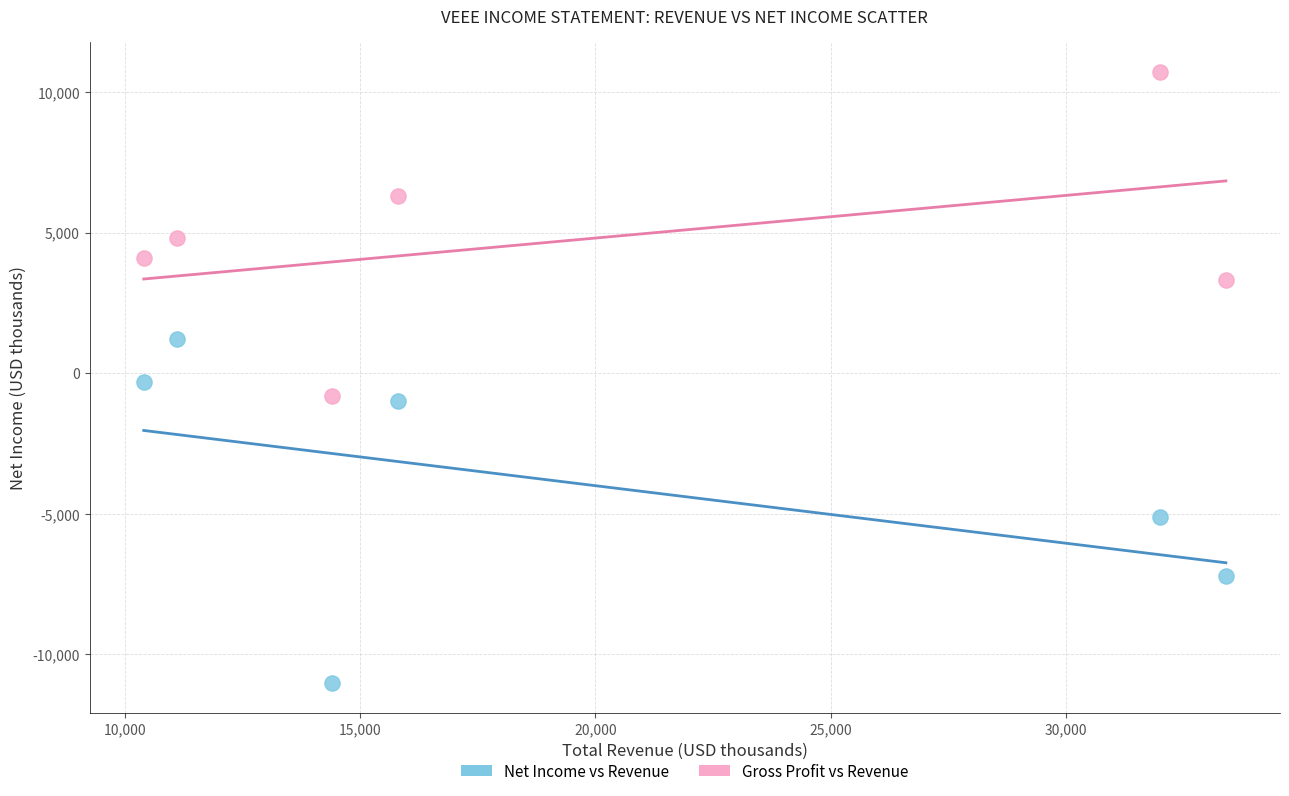

What are all the series names shown in the legend?

Net Income vs Revenue, Gross Profit vs Revenue